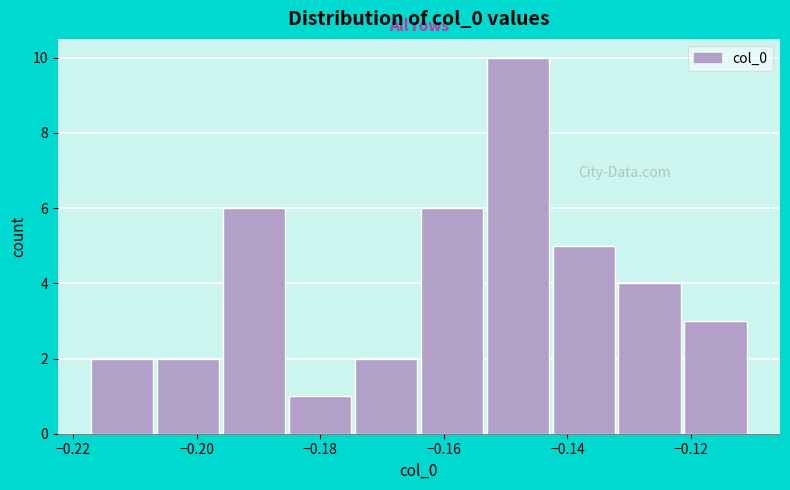

What is the height of the bar covering -0.122 to -0.110 on the x-axis? Neither the bar edges nor the heights are printed on the chart, so give them approximately, as read against the axes.

3